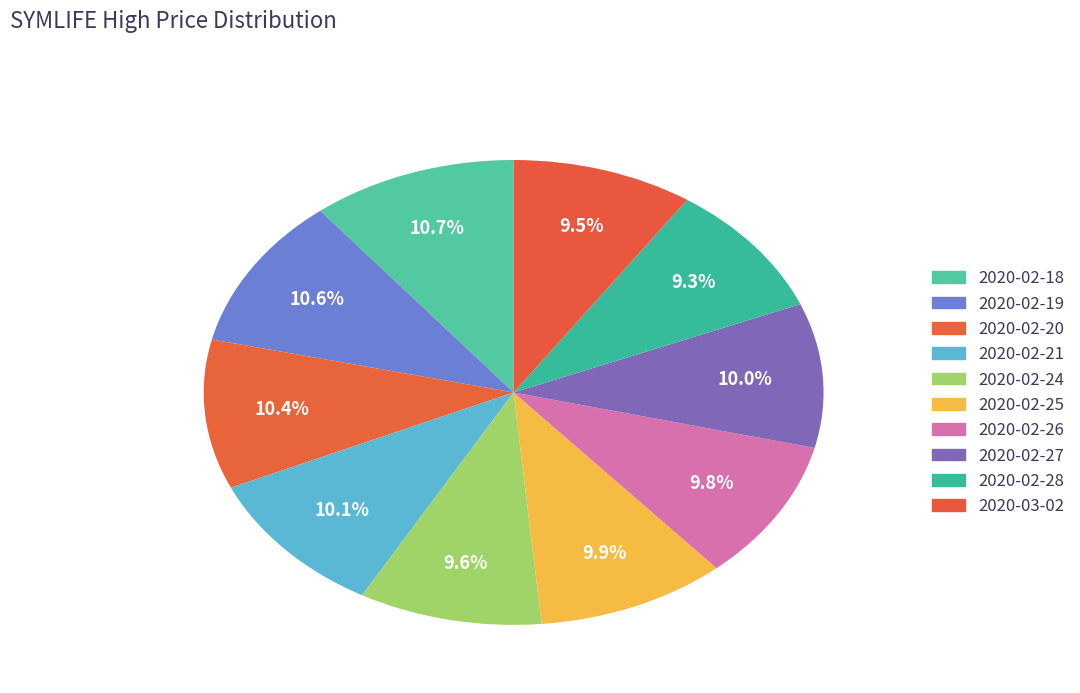

How many segments does this pie chart have?

10